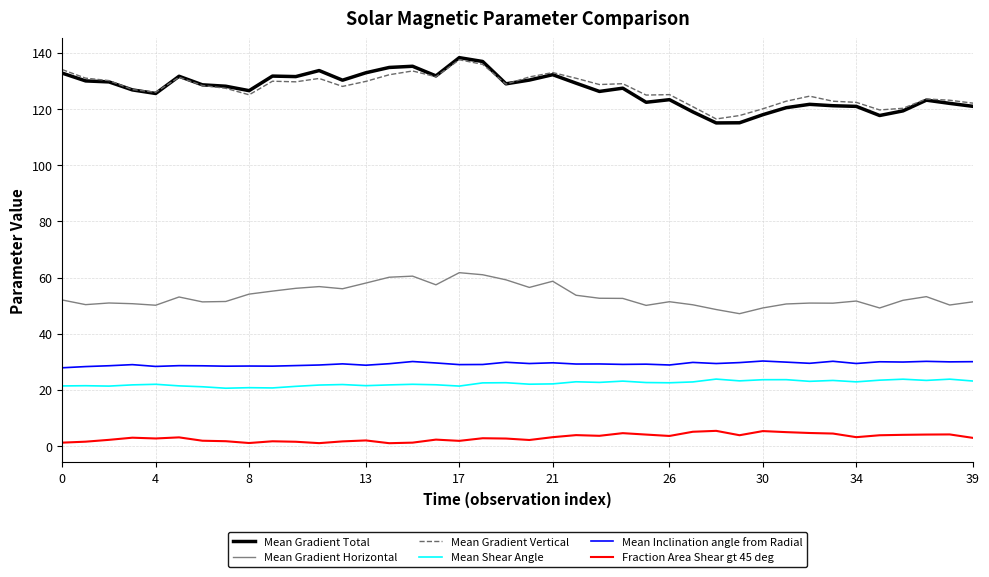

What is the sum of all Mean Gradient Vertical values?

5087.4